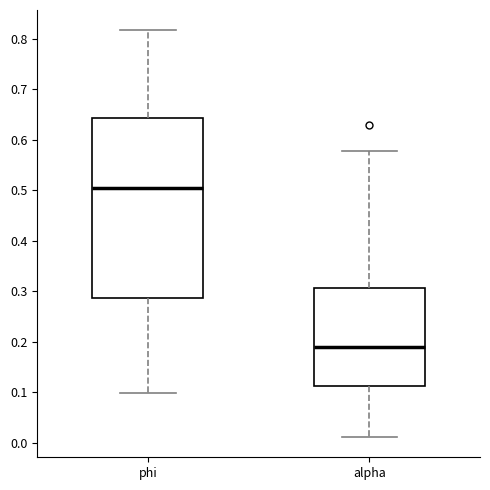

Comparing the boxes themselves (not the whiskers), which one is the tallest?

phi